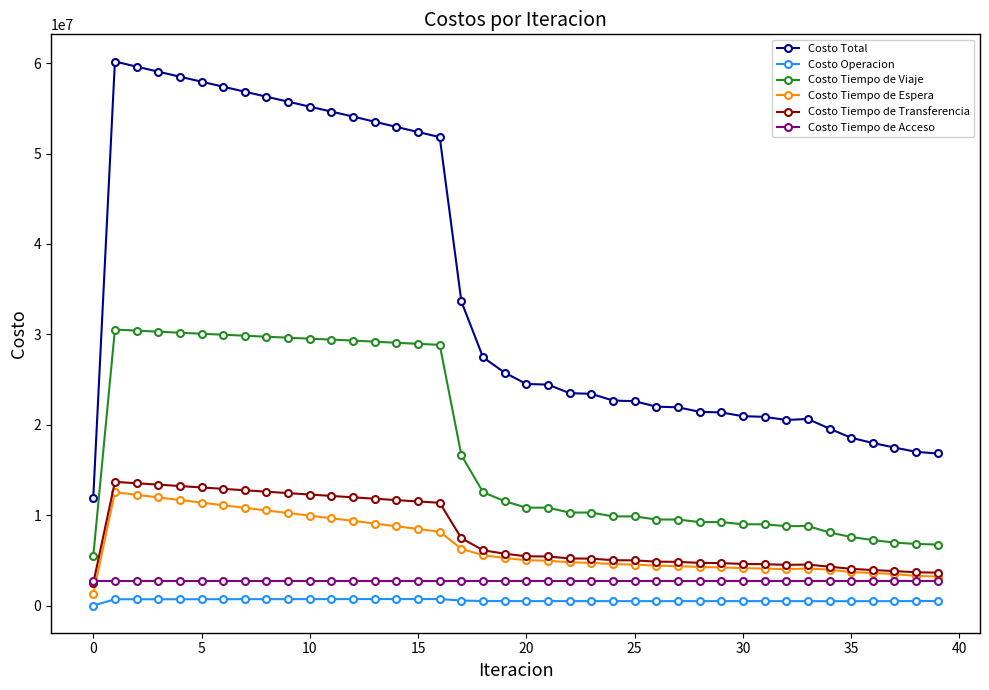

Which series has the widest spread of values?

Costo Total